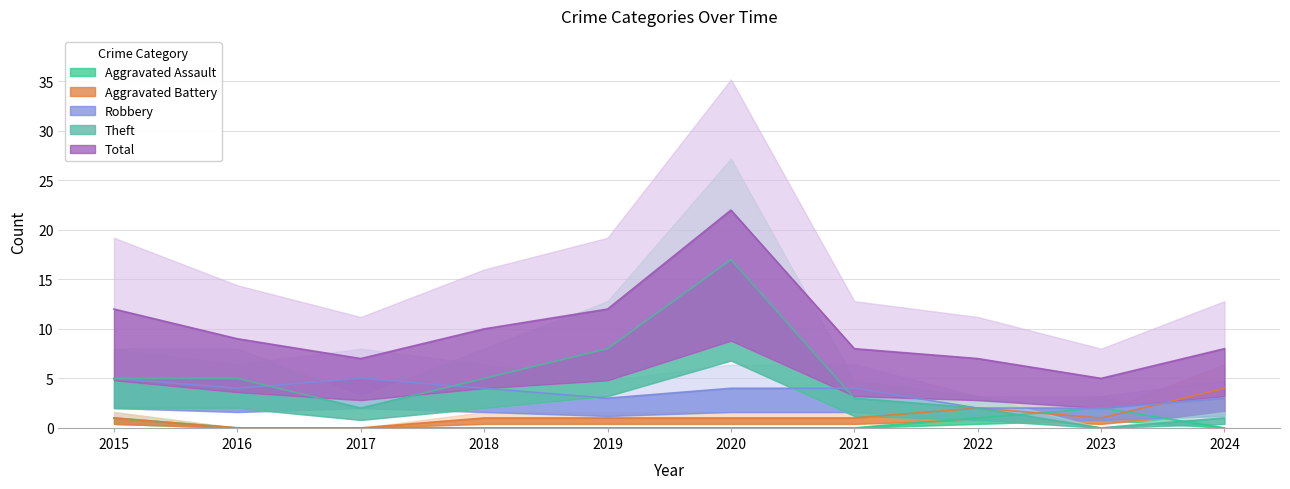

How many series are shown in this chart?

5